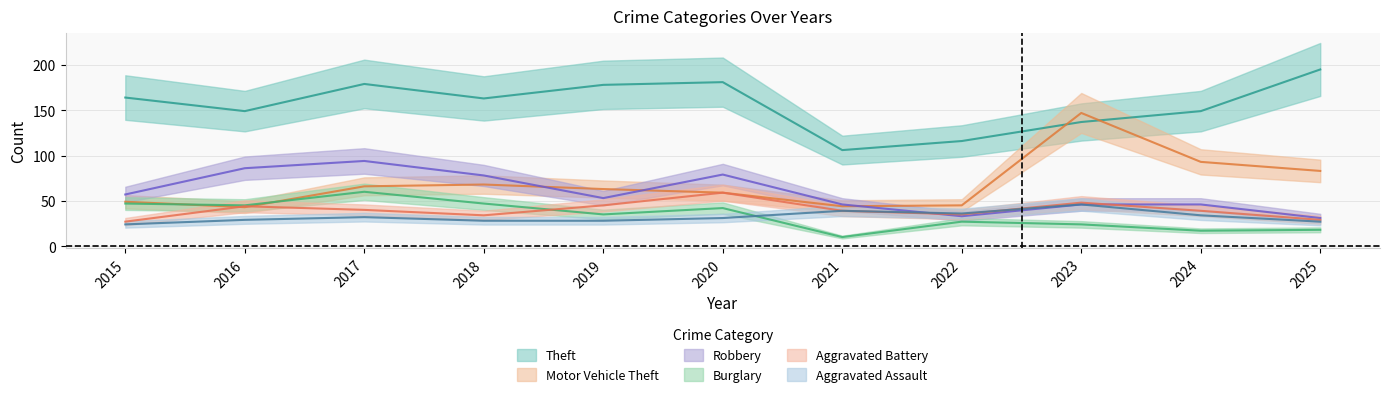

What is the difference between the maximum and minimum values in the Theft series?

89